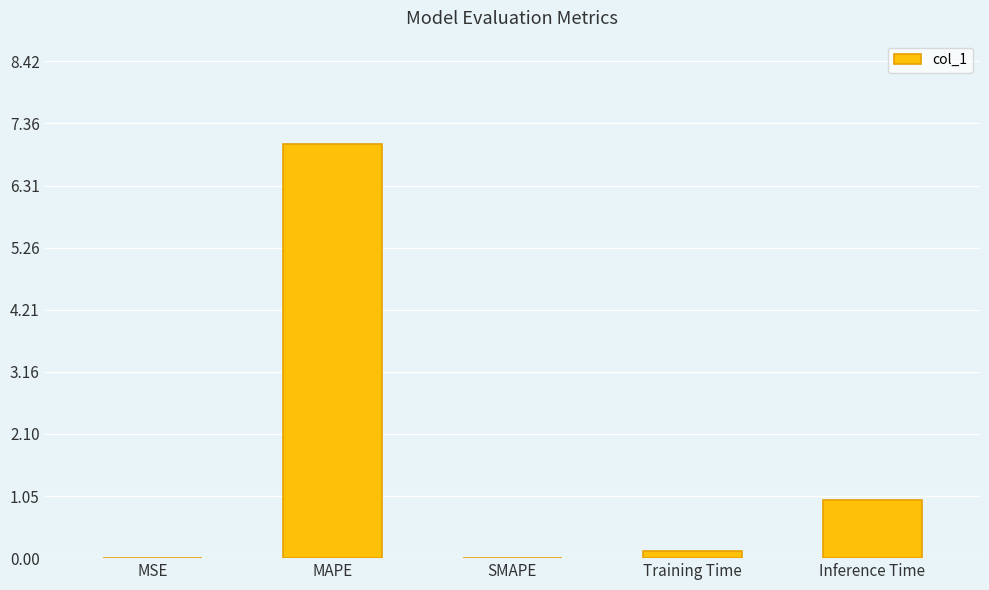

What is the average value?

1.6